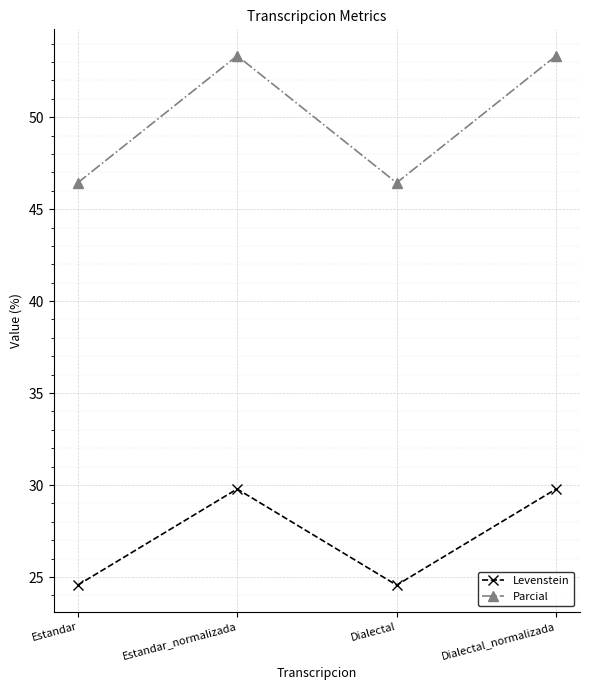

What is the smallest value displayed?

24.6